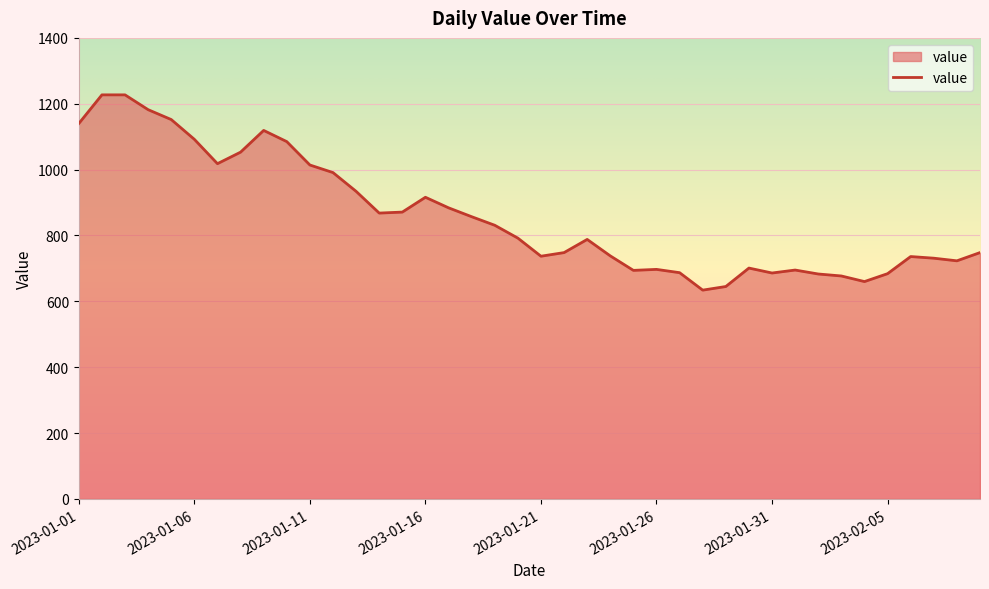

What is the difference between the maximum and minimum values?

593